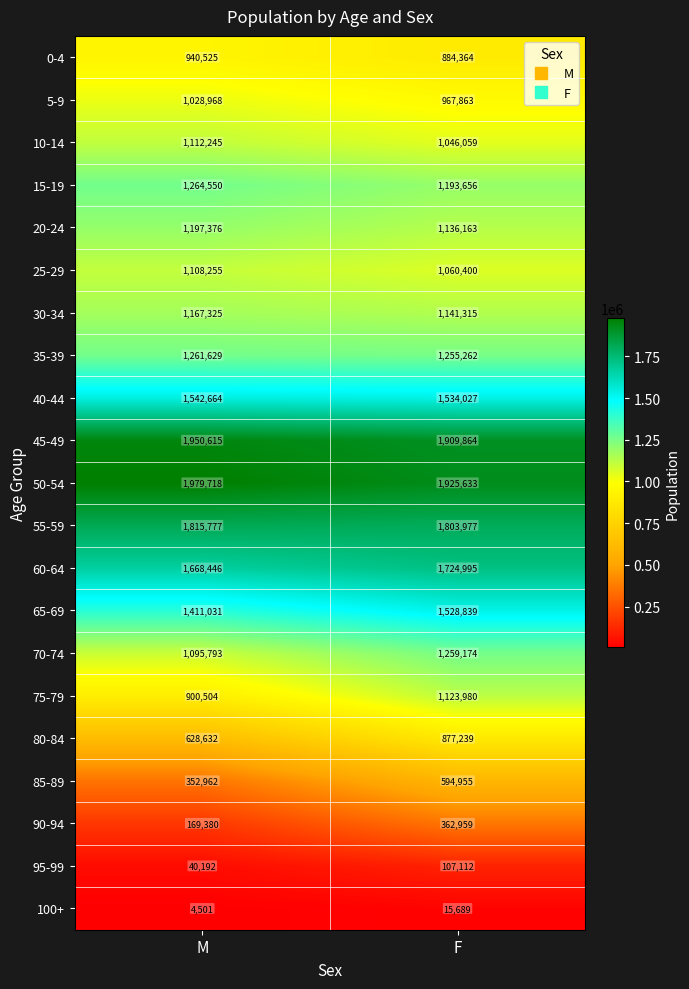

What is the difference between the 15-19 values at M and F?

70894